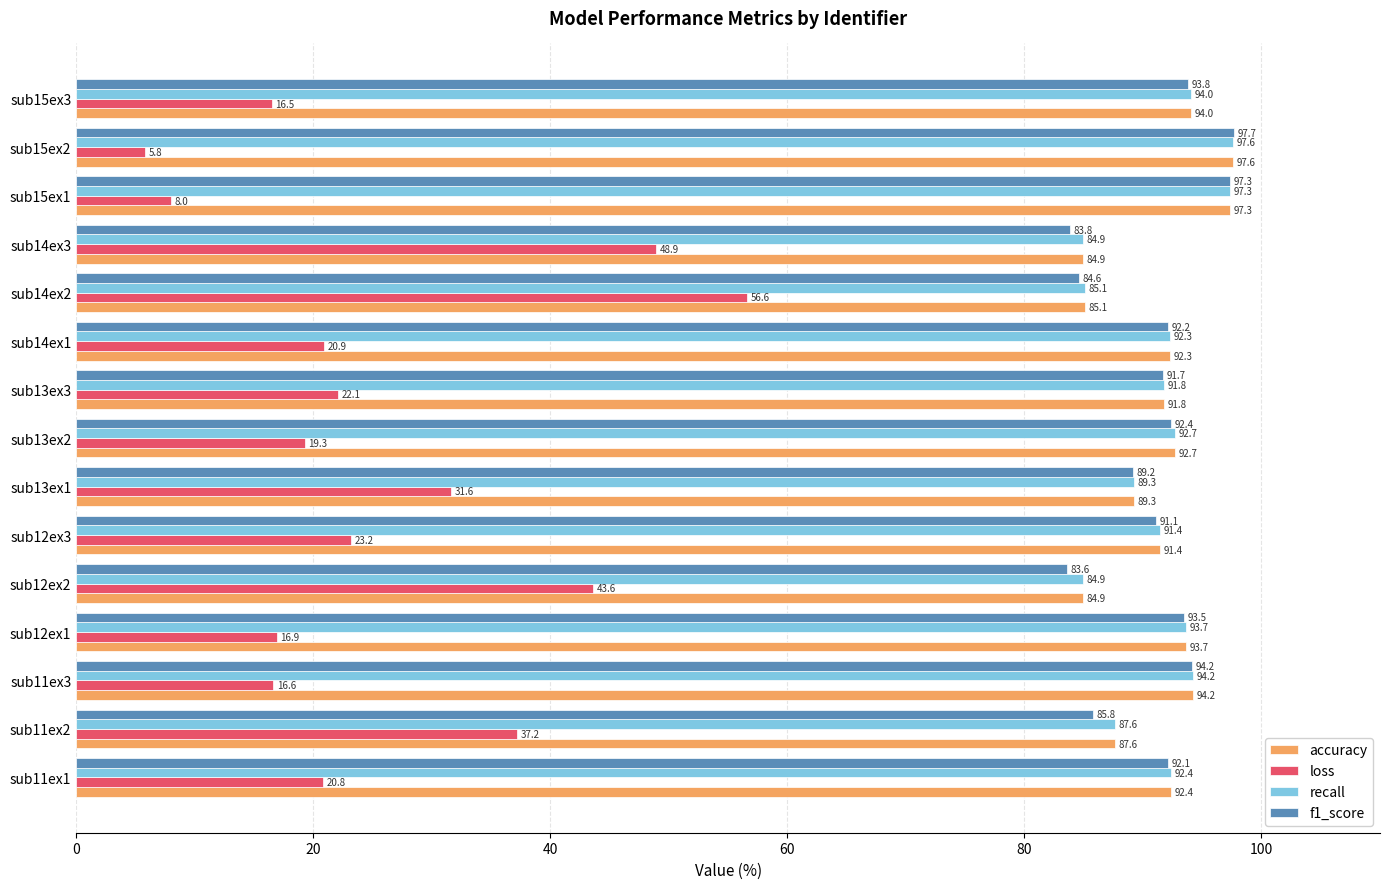

What is the average value of the accuracy series?

91.3